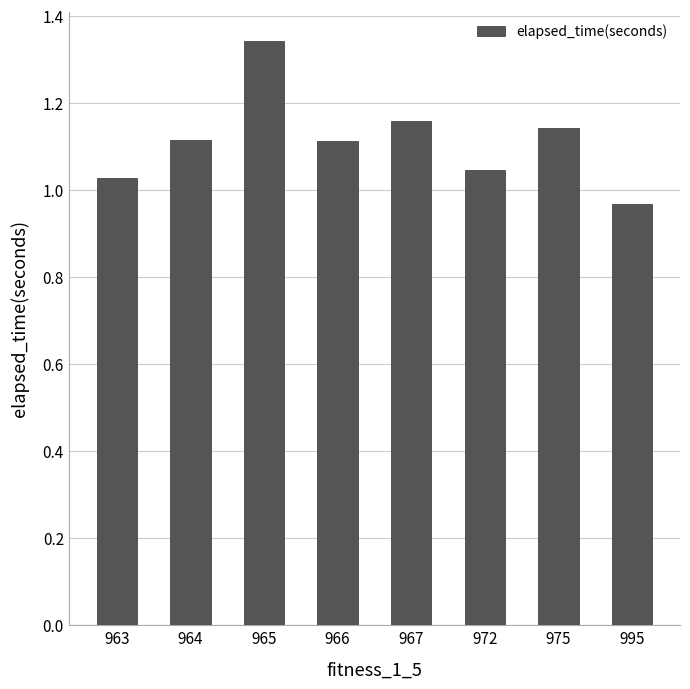

Which category has the highest value across all series?

965